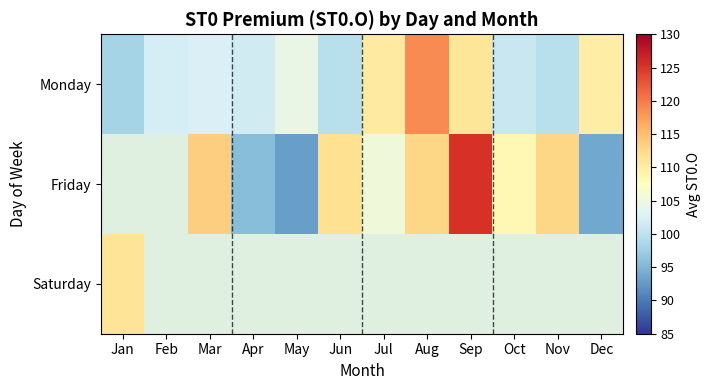

Between Nov and May, which is larger?

May